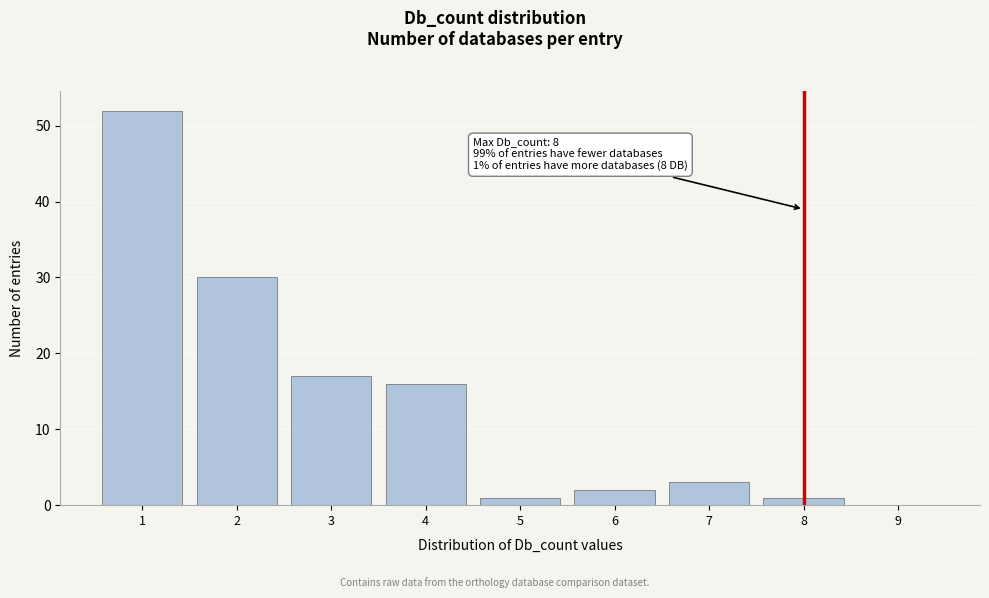

Over which range of the x-axis is the bar tallest?

0.5 to 1.5